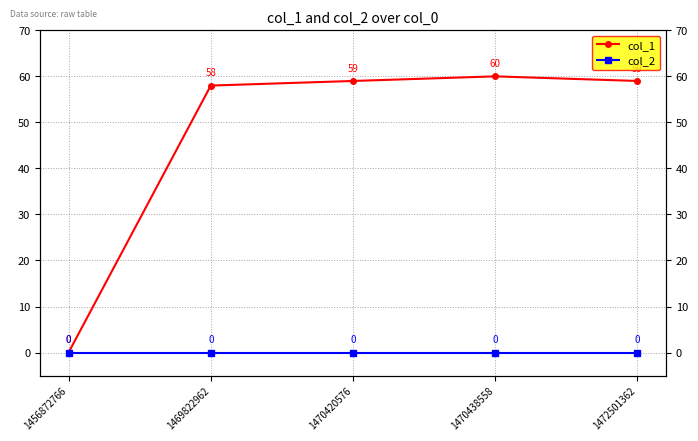

What are all the series names shown in the legend?

col_1, col_2